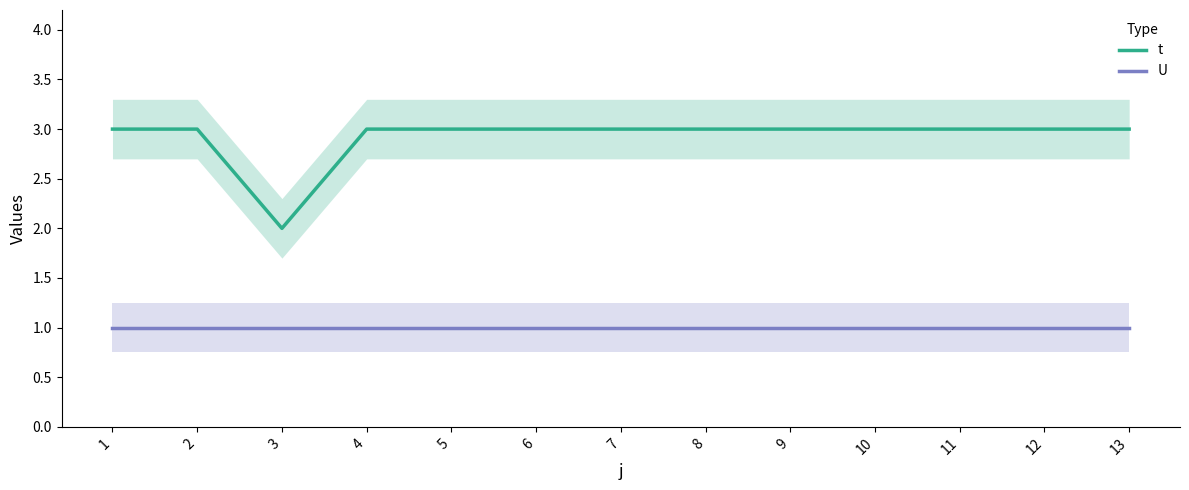

Which has a higher value, 4 or 6?

4